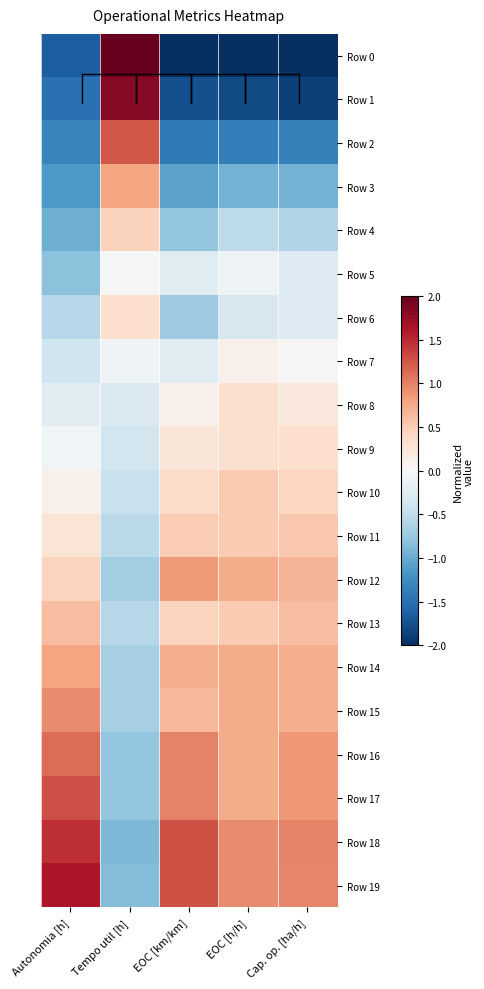

Reading left to right, transcribe all the data shown in this chart.

Row 0: Autonomia [h]=-1.7	Tempo util [h]=2.0	EOC [km/km]=-2.0	EOC [h/h]=-2.0	Cap. op. [ha/h]=-2.0
Row 1: Autonomia [h]=-1.5	Tempo util [h]=1.8	EOC [km/km]=-1.8	EOC [h/h]=-1.8	Cap. op. [ha/h]=-1.9
Row 2: Autonomia [h]=-1.3	Tempo util [h]=1.2	EOC [km/km]=-1.4	EOC [h/h]=-1.4	Cap. op. [ha/h]=-1.4
Row 3: Autonomia [h]=-1.2	Tempo util [h]=0.8	EOC [km/km]=-1.1	EOC [h/h]=-0.9	Cap. op. [ha/h]=-1.0
Row 4: Autonomia [h]=-1.0	Tempo util [h]=0.5	EOC [km/km]=-0.8	EOC [h/h]=-0.5	Cap. op. [ha/h]=-0.6
Row 5: Autonomia [h]=-0.8	Tempo util [h]=0.0	EOC [km/km]=-0.2	EOC [h/h]=-0.1	Cap. op. [ha/h]=-0.3
Row 6: Autonomia [h]=-0.6	Tempo util [h]=0.3	EOC [km/km]=-0.7	EOC [h/h]=-0.3	Cap. op. [ha/h]=-0.3
Row 7: Autonomia [h]=-0.4	Tempo util [h]=-0.1	EOC [km/km]=-0.2	EOC [h/h]=0.1	Cap. op. [ha/h]=0.0
Row 8: Autonomia [h]=-0.2	Tempo util [h]=-0.3	EOC [km/km]=0.1	EOC [h/h]=0.3	Cap. op. [ha/h]=0.2
Row 9: Autonomia [h]=-0.1	Tempo util [h]=-0.4	EOC [km/km]=0.2	EOC [h/h]=0.3	Cap. op. [ha/h]=0.3
Row 10: Autonomia [h]=0.1	Tempo util [h]=-0.5	EOC [km/km]=0.4	EOC [h/h]=0.5	Cap. op. [ha/h]=0.4
Row 11: Autonomia [h]=0.3	Tempo util [h]=-0.5	EOC [km/km]=0.5	EOC [h/h]=0.5	Cap. op. [ha/h]=0.5
Row 12: Autonomia [h]=0.4	Tempo util [h]=-0.7	EOC [km/km]=0.9	EOC [h/h]=0.7	Cap. op. [ha/h]=0.7
Row 13: Autonomia [h]=0.6	Tempo util [h]=-0.6	EOC [km/km]=0.4	EOC [h/h]=0.5	Cap. op. [ha/h]=0.6
Row 14: Autonomia [h]=0.8	Tempo util [h]=-0.7	EOC [km/km]=0.7	EOC [h/h]=0.7	Cap. op. [ha/h]=0.7
Row 15: Autonomia [h]=0.9	Tempo util [h]=-0.7	EOC [km/km]=0.7	EOC [h/h]=0.7	Cap. op. [ha/h]=0.7
Row 16: Autonomia [h]=1.1	Tempo util [h]=-0.8	EOC [km/km]=1.0	EOC [h/h]=0.7	Cap. op. [ha/h]=0.9
Row 17: Autonomia [h]=1.3	Tempo util [h]=-0.8	EOC [km/km]=1.0	EOC [h/h]=0.7	Cap. op. [ha/h]=0.9
Row 18: Autonomia [h]=1.5	Tempo util [h]=-0.9	EOC [km/km]=1.3	EOC [h/h]=0.9	Cap. op. [ha/h]=1.0
Row 19: Autonomia [h]=1.6	Tempo util [h]=-0.9	EOC [km/km]=1.3	EOC [h/h]=0.9	Cap. op. [ha/h]=1.0